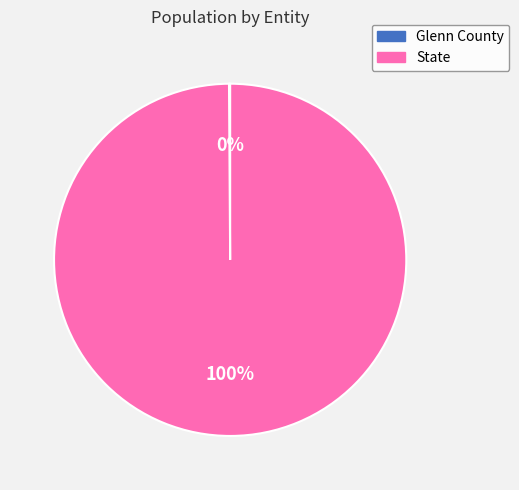

To the nearest percent, what is the difference between the largest and smallest slice percentages?

100%